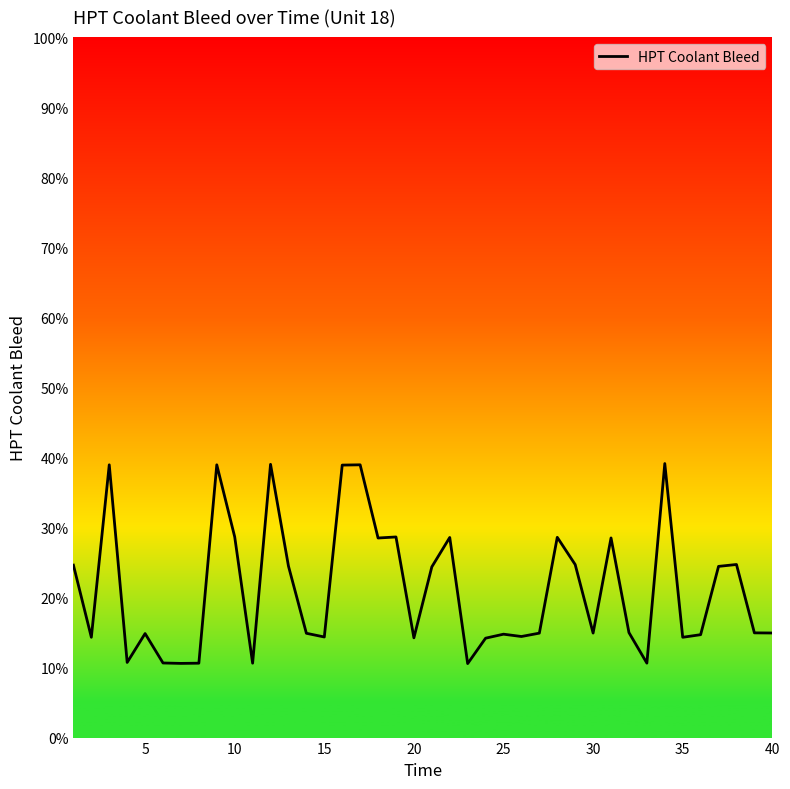

What is the difference between the maximum and minimum values?

28.6